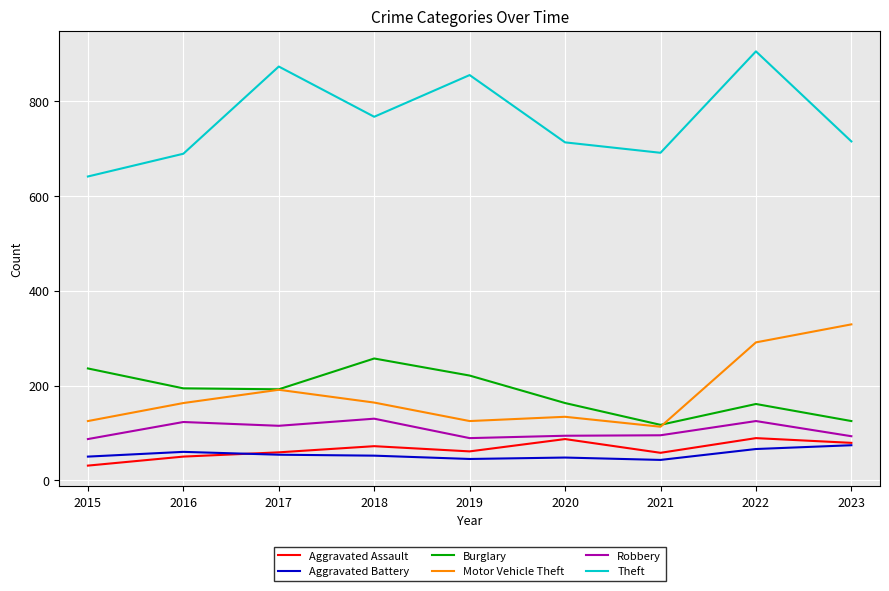

What is the total value across all series at 2018?

1442